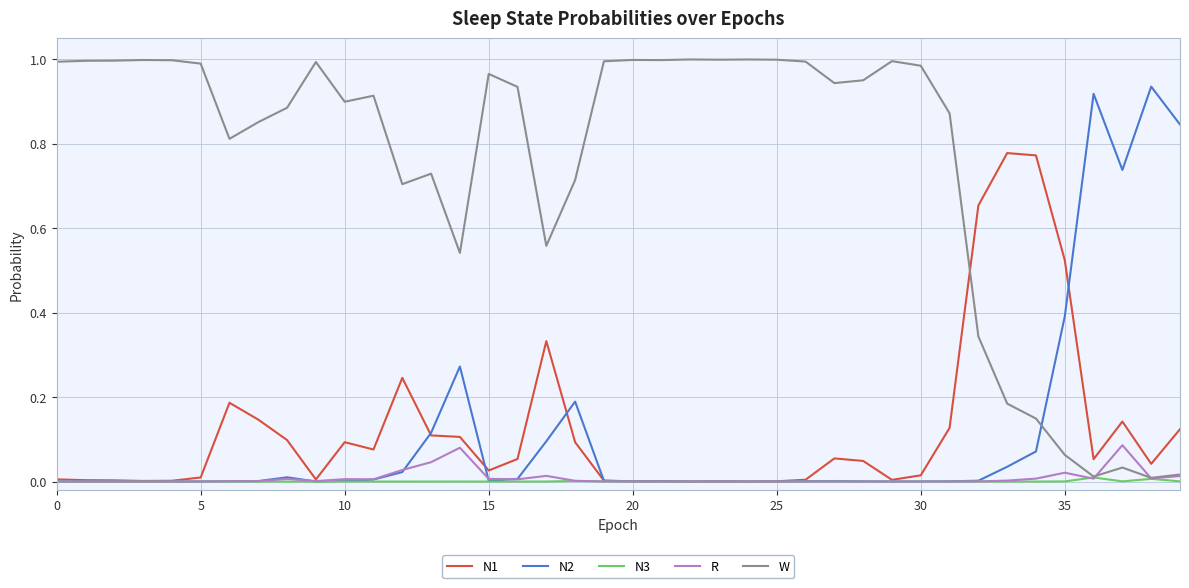

Which series has the largest total across all categories?

W